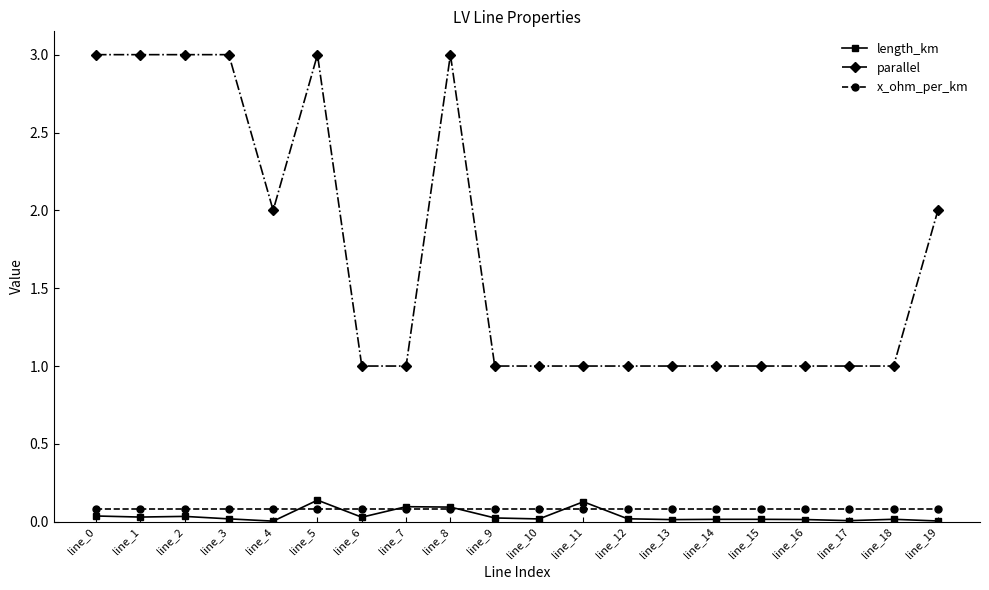

Which series has the largest total across all categories?

parallel